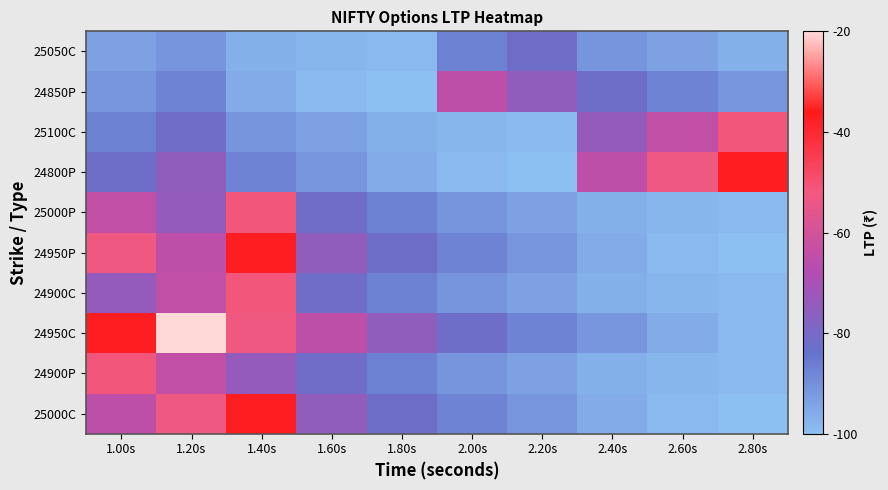

How many categories are shown in the chart?

10